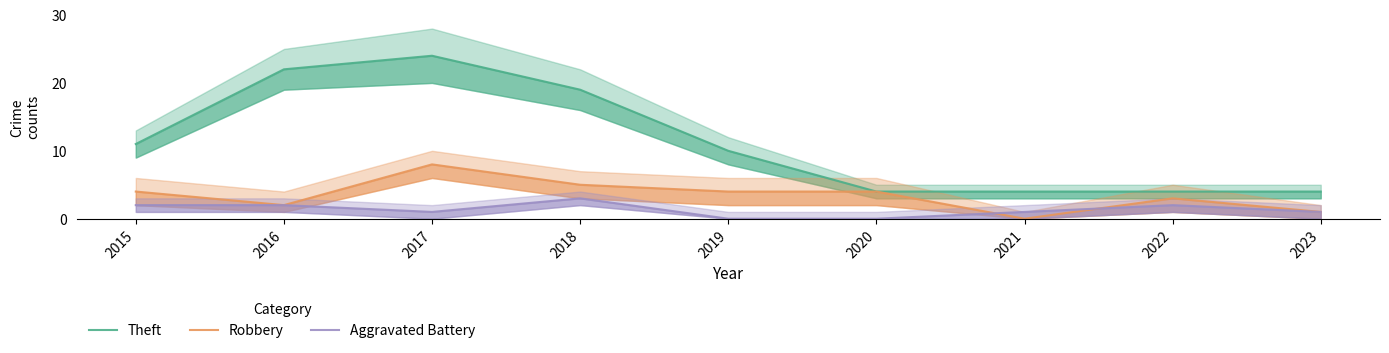

Is it true that Theft equals 2 at 2021?

False